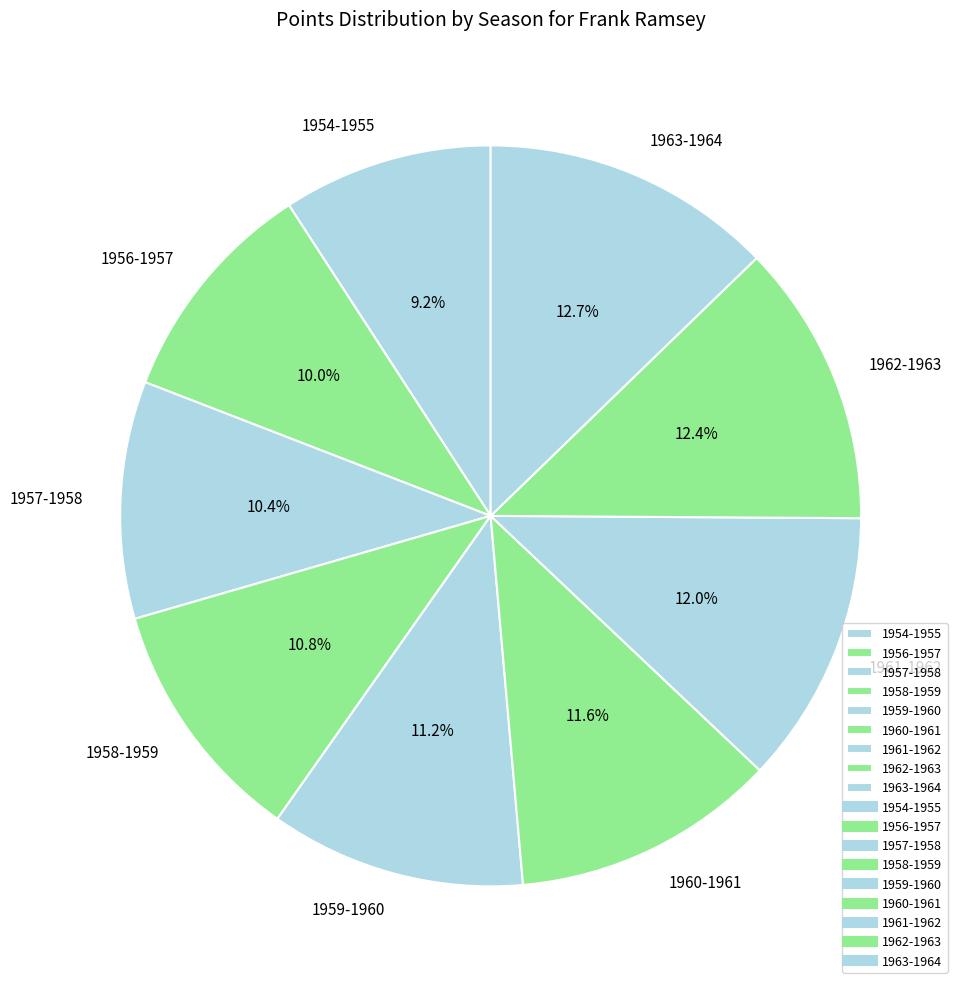

Is 1961-1962 the majority of the pie?

No